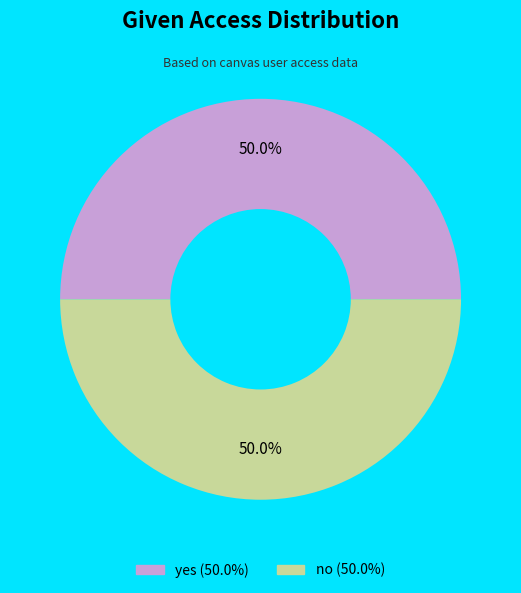

Is it true that no is 57% of the pie?

False